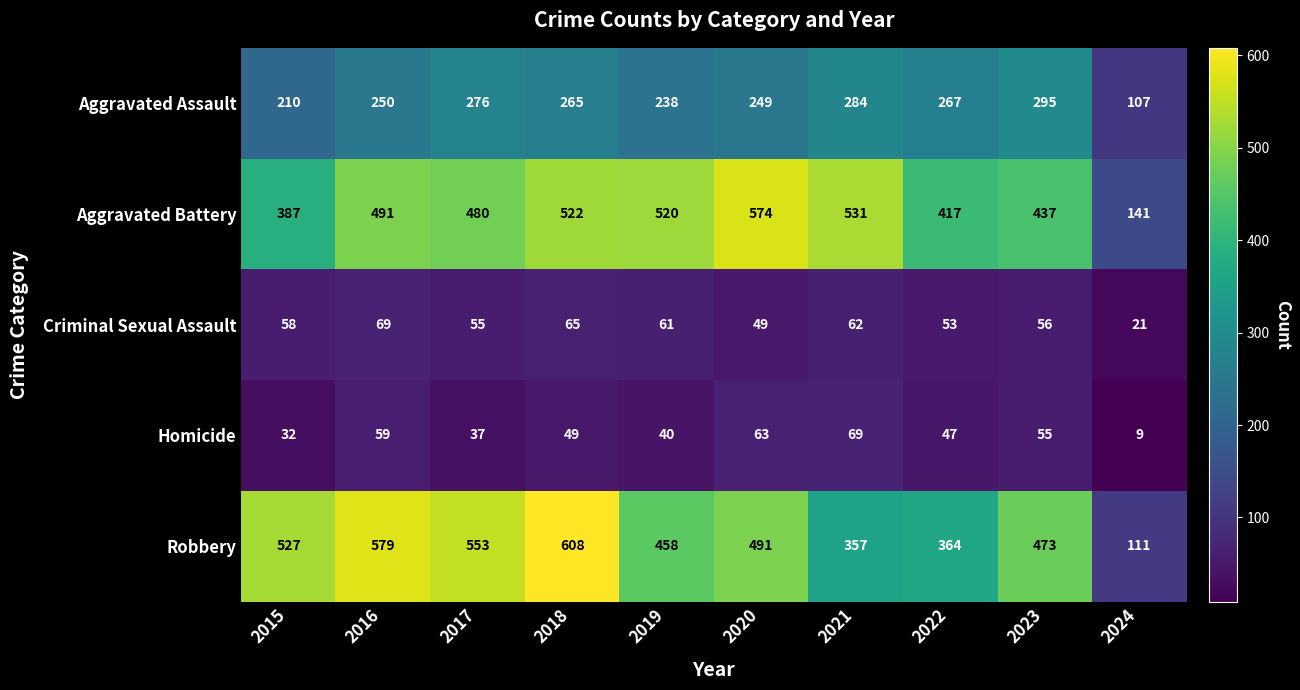

At which label does Aggravated Assault first exceed 265?

2017